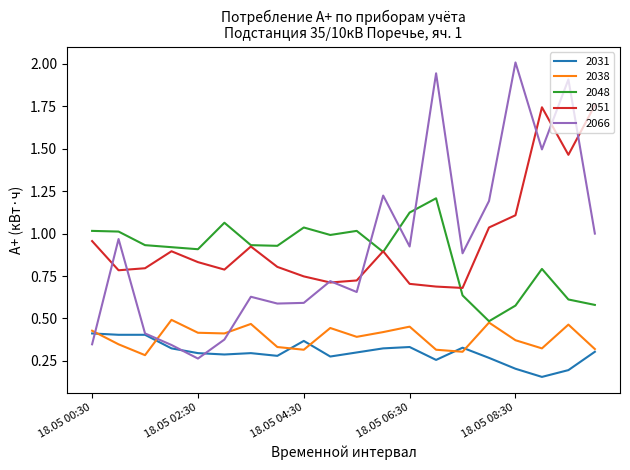

Which series has the largest total across all categories?

2051